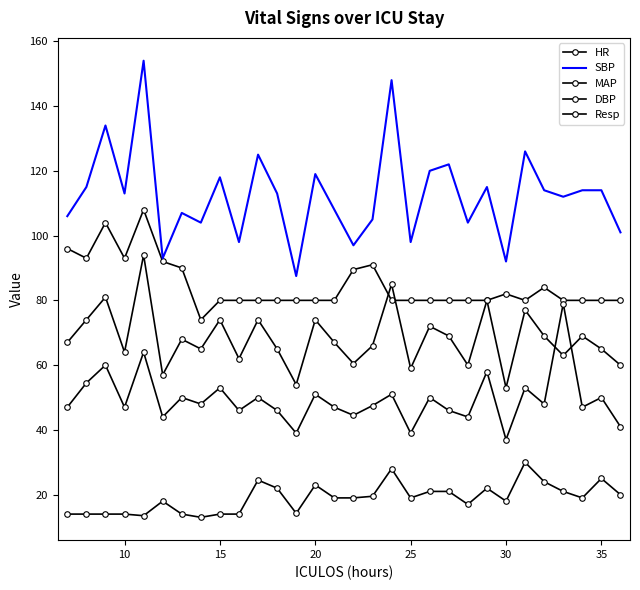

Which series has the largest total across all categories?

SBP